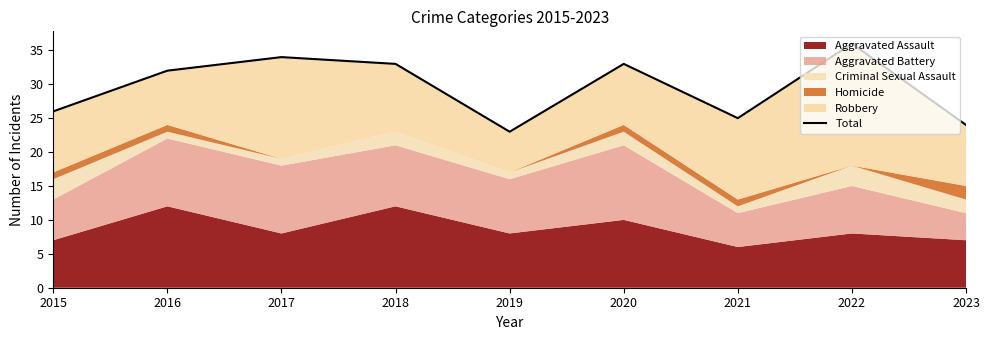

Reading left to right, list all the values displayed in this chart.

26	32	34	33	23	33	25	36	24